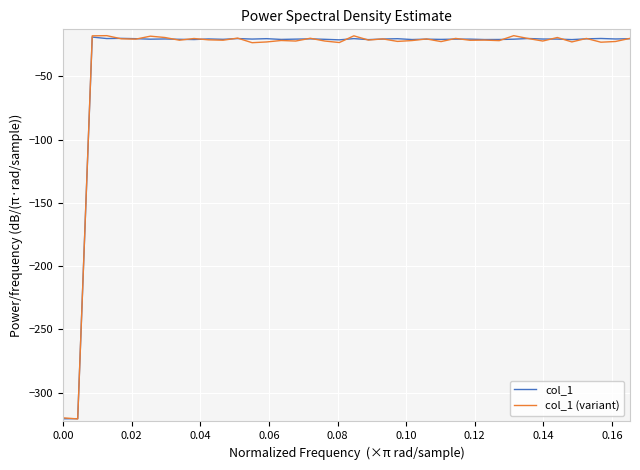

What is the average value of the col_1 series?

-35.5